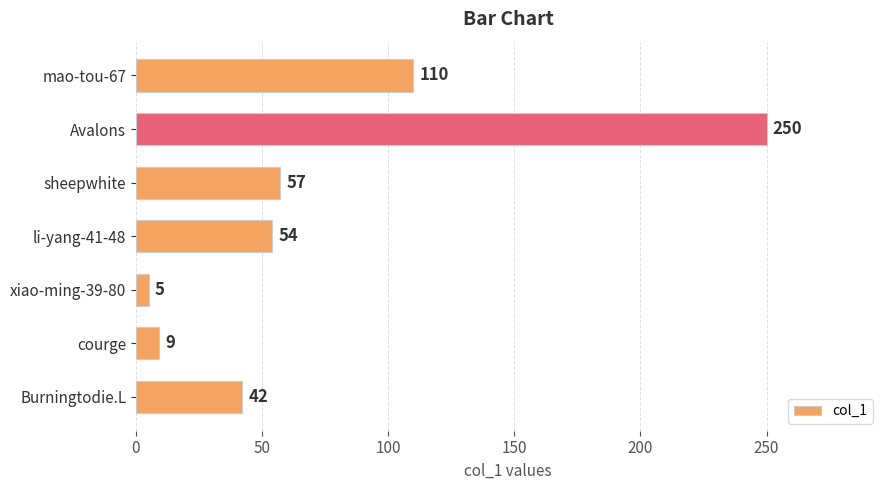

What position from the bottom is li-yang-41-48?

4